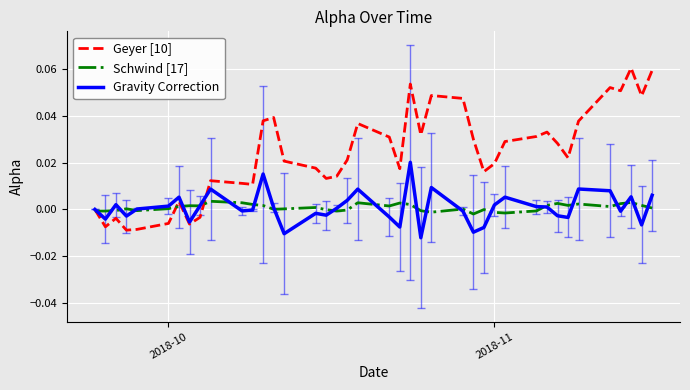

List the series in order of their peak value, highest first.

Geyer [10], Gravity Correction, Schwind [17]